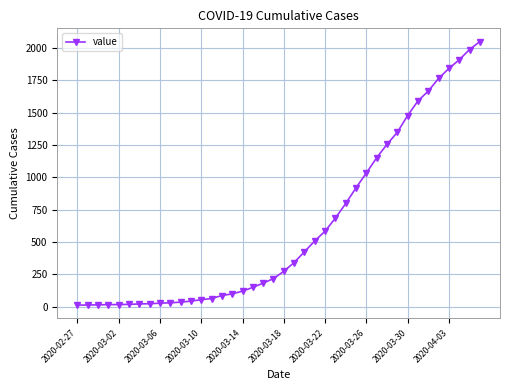

What is the greatest value displayed?

2049